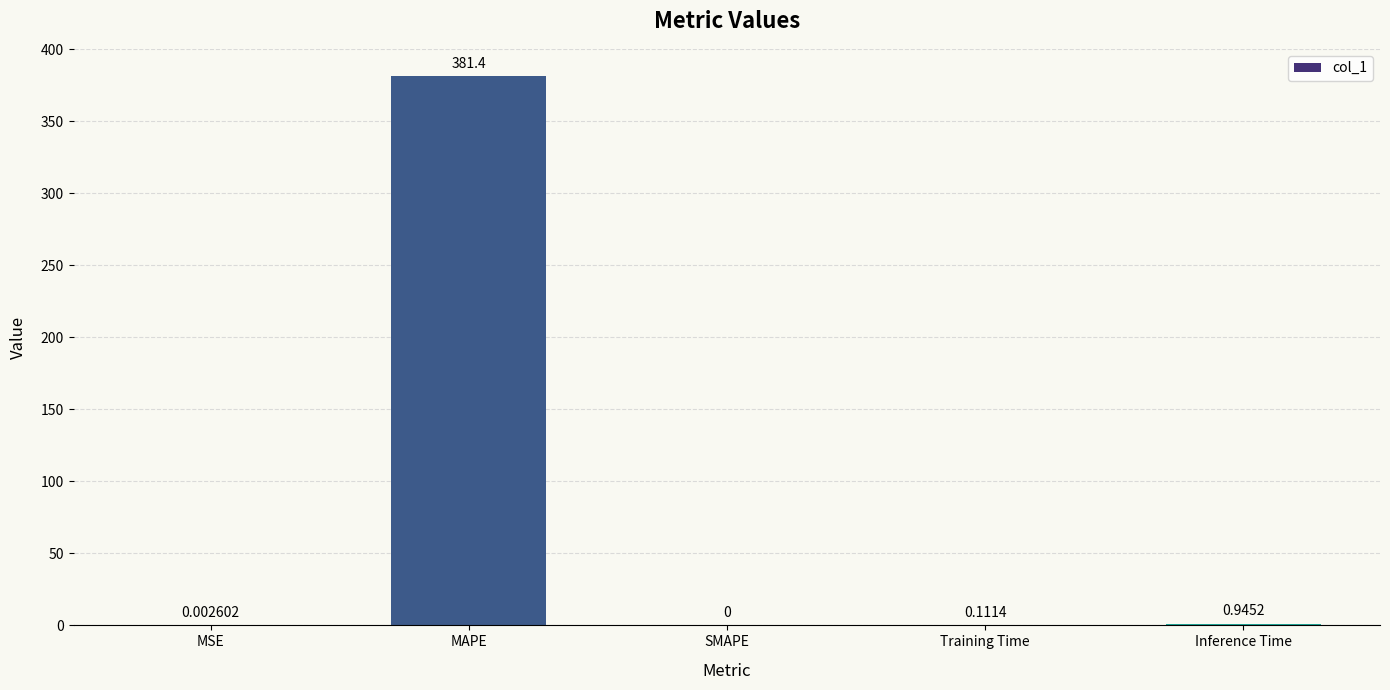

What is the change in value from MSE to Inference Time?

+0.9